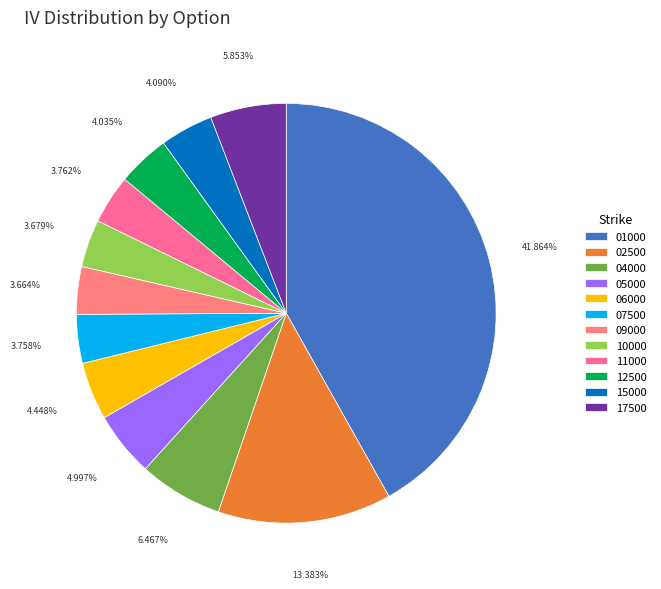

Is there a majority slice in this chart?

No